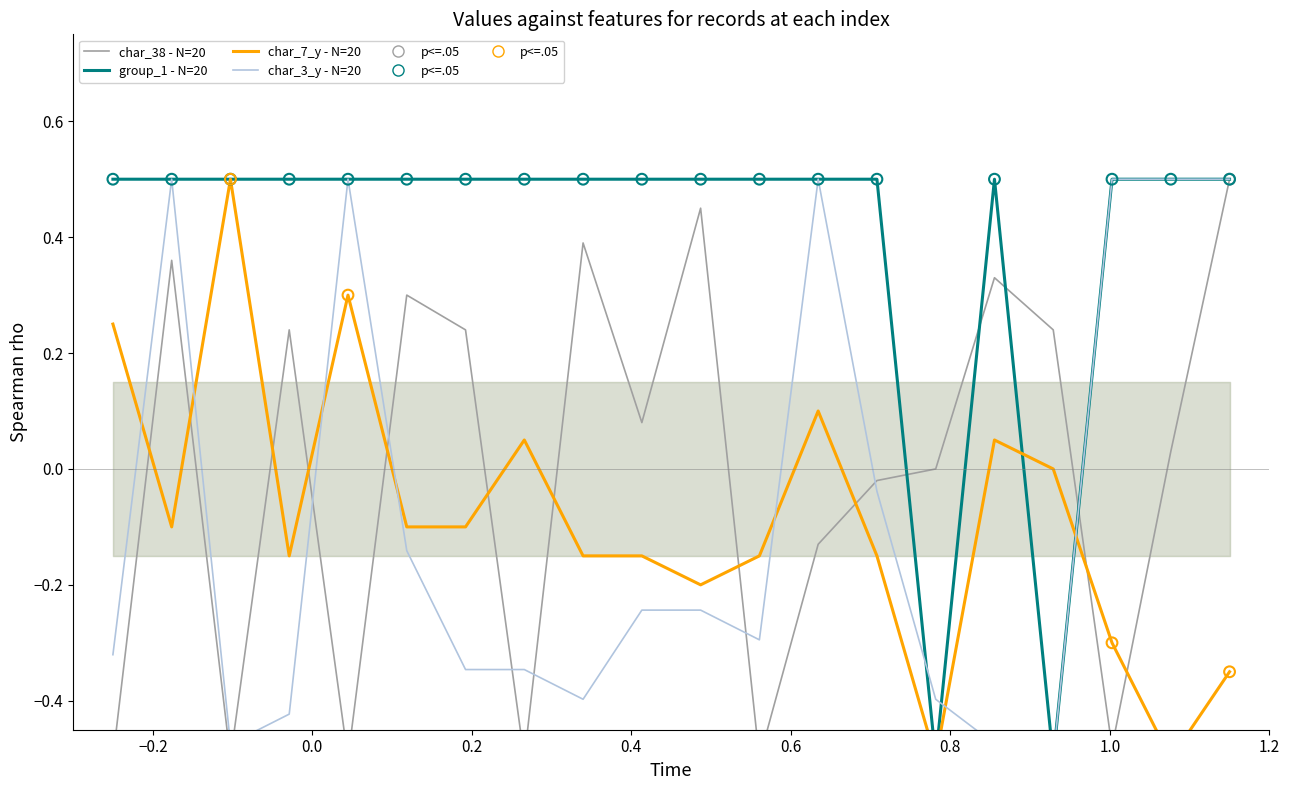

Is the value of char_38 (N=20) at 16 greater than the value of char_7_y (N=20) at 15?

Yes